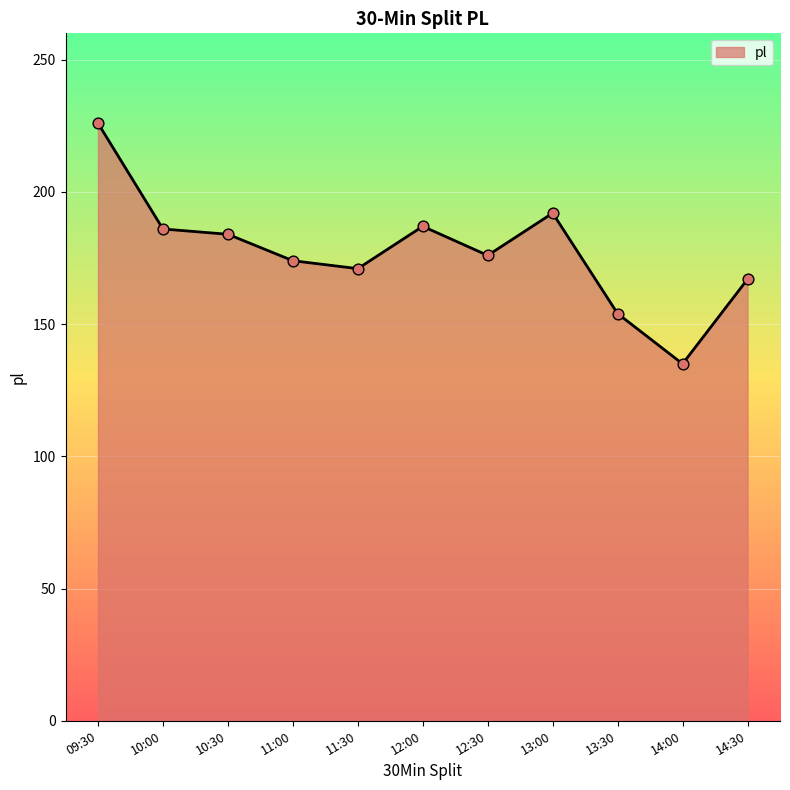

Between 13:30 and 10:30, which is larger?

10:30